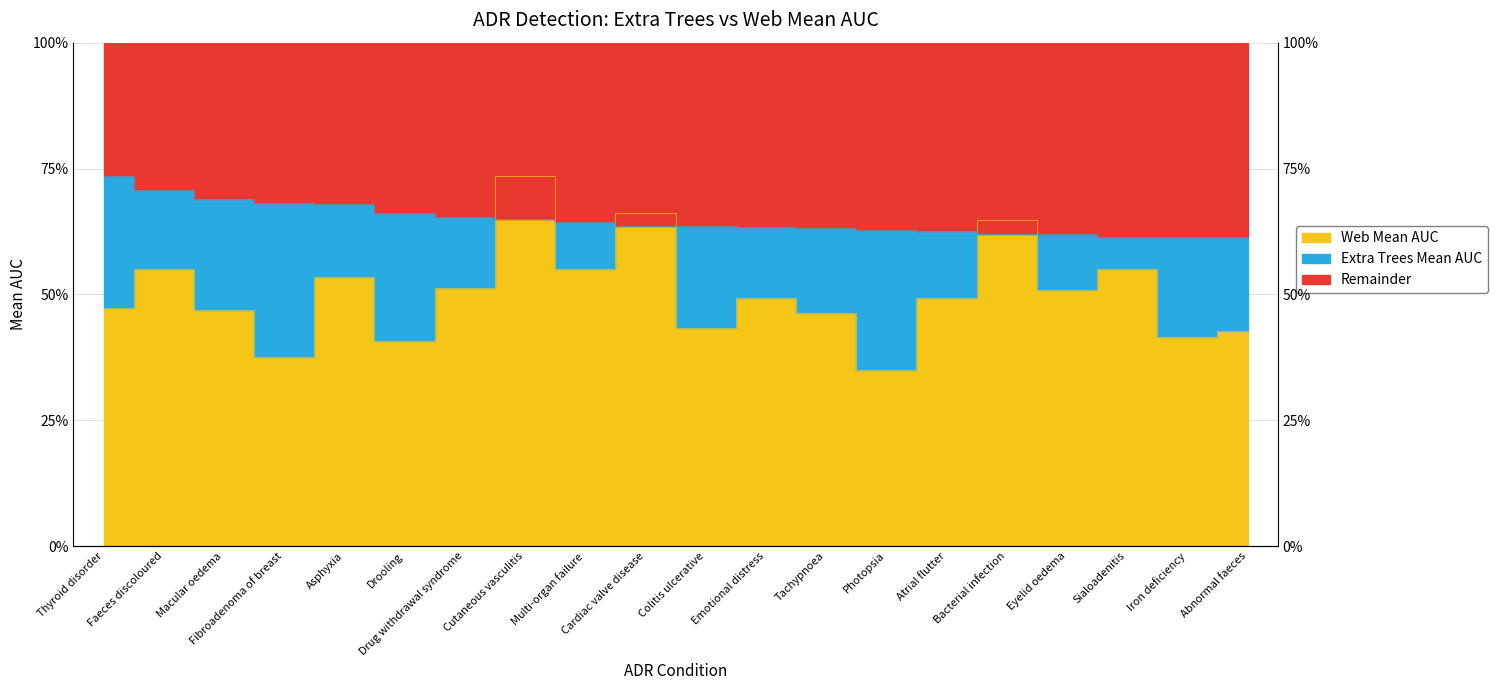

How many Extra Trees Mean AUC values are between 0 and 1?

20